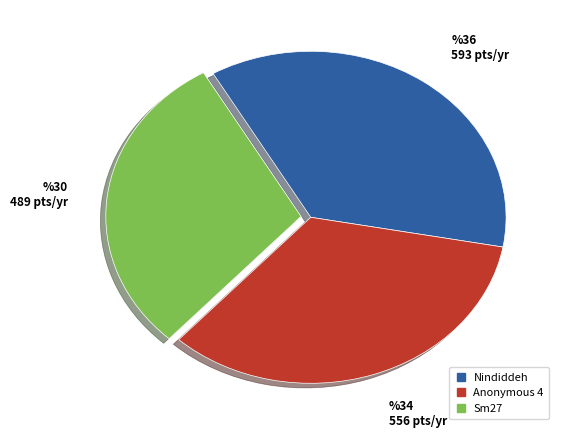

Is there any slice that represents more than half of the pie?

No